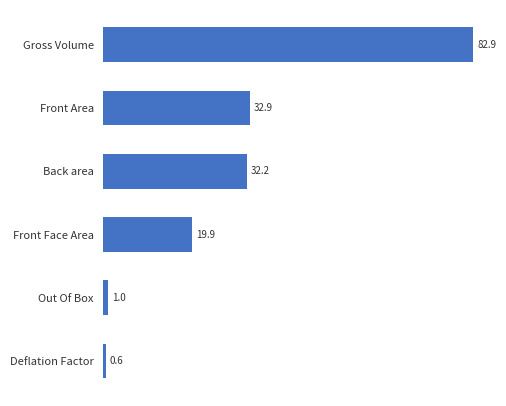

Reading top to bottom, extract all data points from this chart.

Gross Volume=82.9	Front Area=32.9	Back area=32.2	Front Face Area=19.9	Out Of Box=1.0	Deflation Factor=0.6